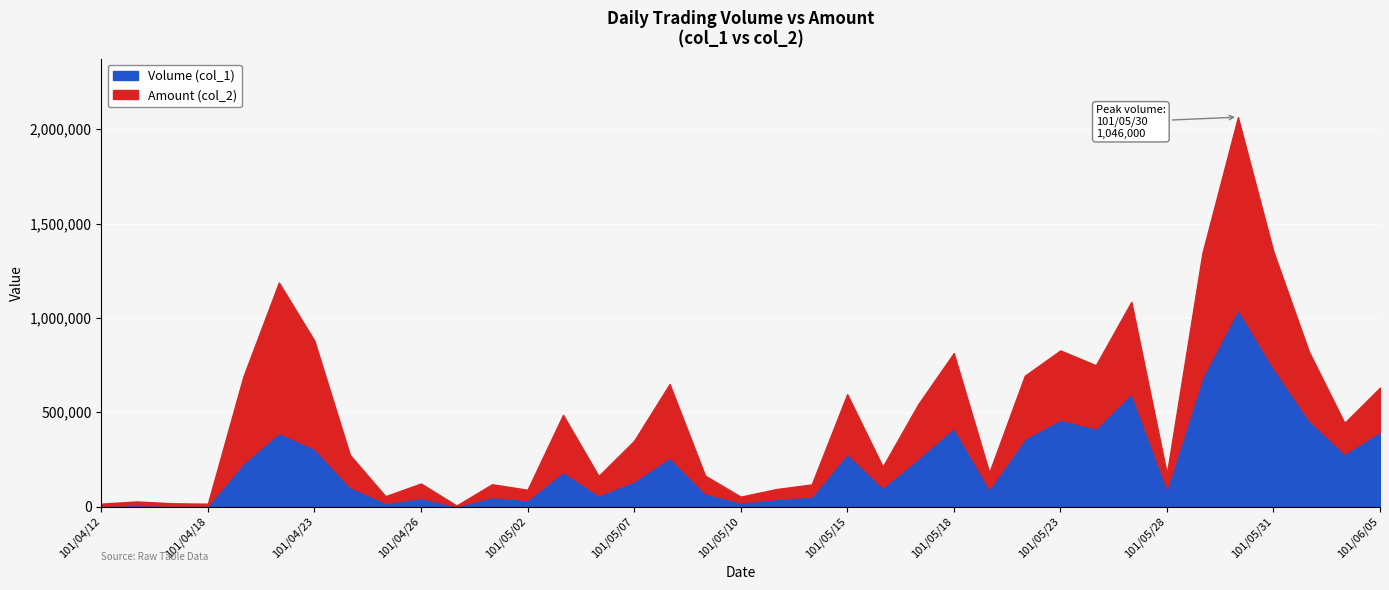

Reading left to right, what are all the values shown in this chart?

Volume (col_1): 101/04/12=5000	101/04/13=8000	101/04/16=5000	101/04/18=5000	101/04/19=230000	101/04/20=390000	101/04/23=307000	101/04/24=104000	101/04/25=20000	101/04/26=45000	101/04/27=2000	101/04/30=50000	101/05/02=35000	101/05/03=184000	101/05/04=60000	101/05/07=134000	101/05/08=260000	101/05/09=70000	101/05/10=22000	101/05/11=40000	101/05/14=53000	101/05/15=280000	101/05/16=101000	101/05/17=255000	101/05/18=417000	101/05/21=94000	101/05/22=360000	101/05/23=461000	101/05/24=414000	101/05/25=600000	101/05/28=96000	101/05/29=685000	101/05/30=1046000	101/05/31=734000	101/06/01=458000	101/06/04=280000	101/06/05=397000
Amount (col_2): 101/04/12=10200	101/04/13=18950	101/04/16=12200	101/04/18=9950	101/04/19=458700	101/04/20=797700	101/04/23=572340	101/04/24=169520	101/04/25=34900	101/04/26=77100	101/04/27=3140	101/04/30=68100	101/05/02=54000	101/05/03=302060	101/05/04=101700	101/05/07=214250	101/05/08=389500	101/05/09=93800	101/05/10=30240	101/05/11=52400	101/05/14=64100	101/05/15=315600	101/05/16=110030	101/05/17=287350	101/05/18=396580	101/05/21=86230	101/05/22=333460	101/05/23=366550	101/05/24=335150	101/05/25=485240	101/05/28=77620	101/05/29=658550	101/05/30=1018410	101/05/31=617320	101/06/01=362880	101/06/04=163300	101/06/05=233260